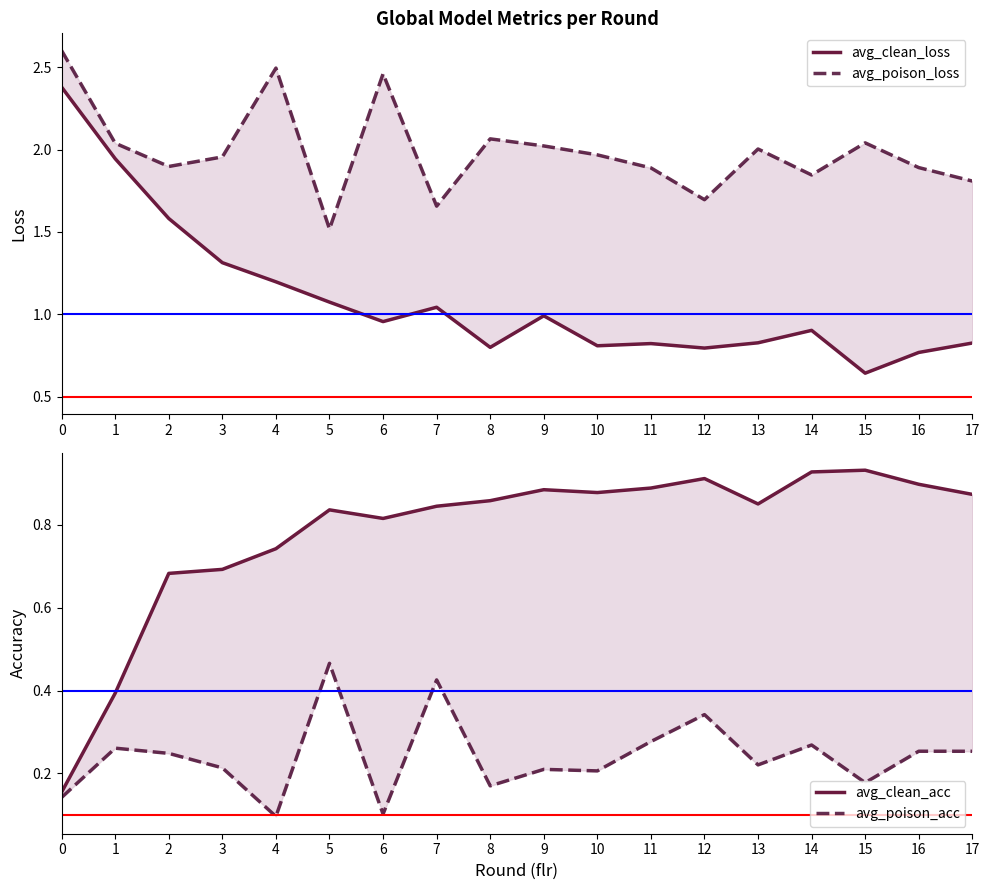

Does the chart have visible grid lines?

No